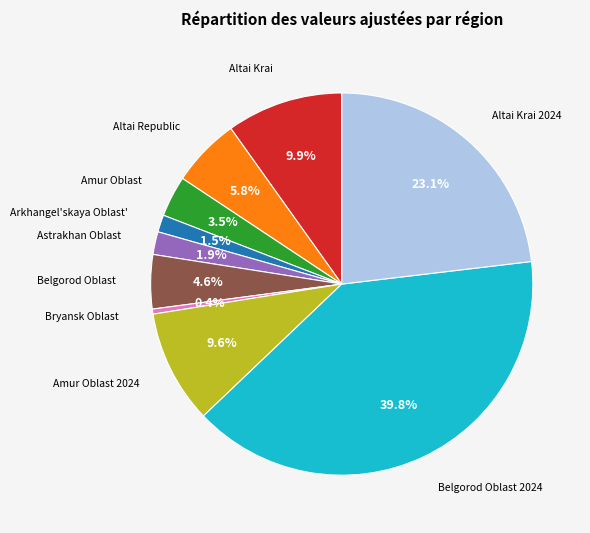

The Bryansk Oblast slice represents 0% of the pie. True or false?

True